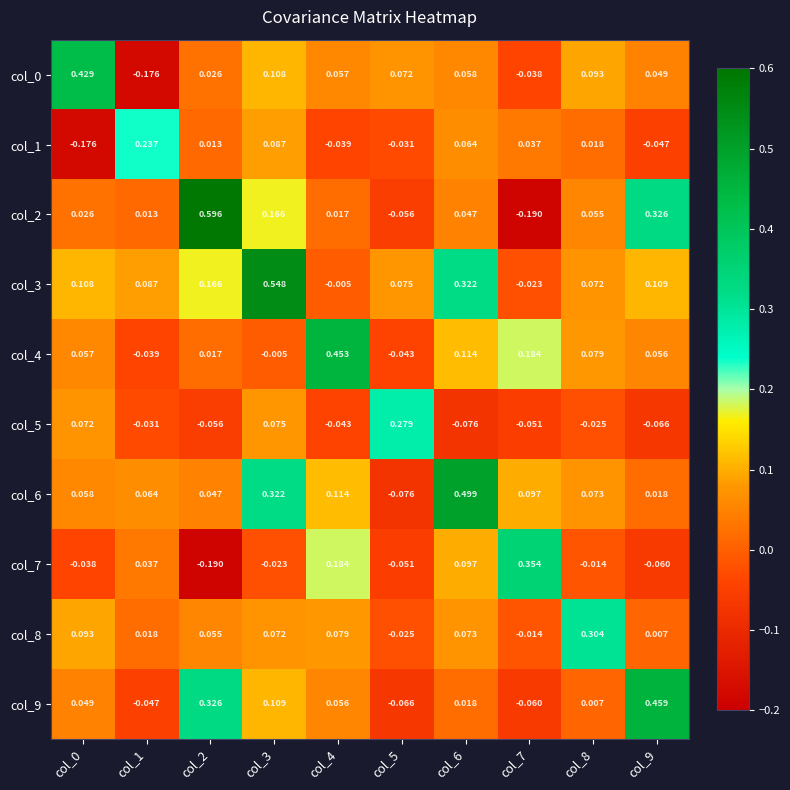

Is the value of col_6 at col_3 greater than the value of col_9 at col_9?

No